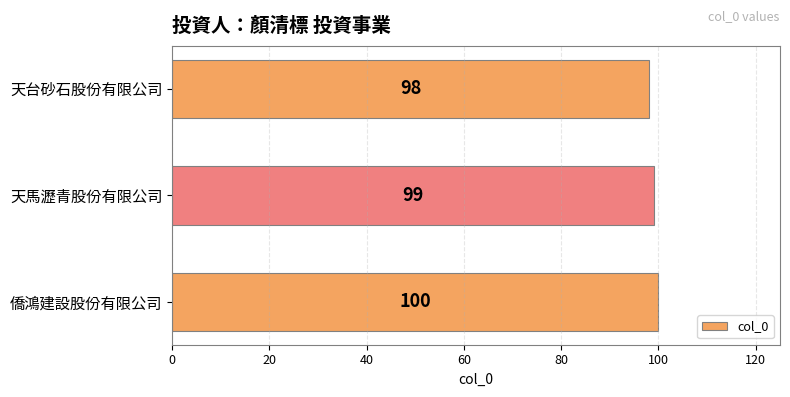

List the labels in order of value, largest first.

僑鴻建設股份有限公司, 天馬瀝青股份有限公司, 天台砂石股份有限公司